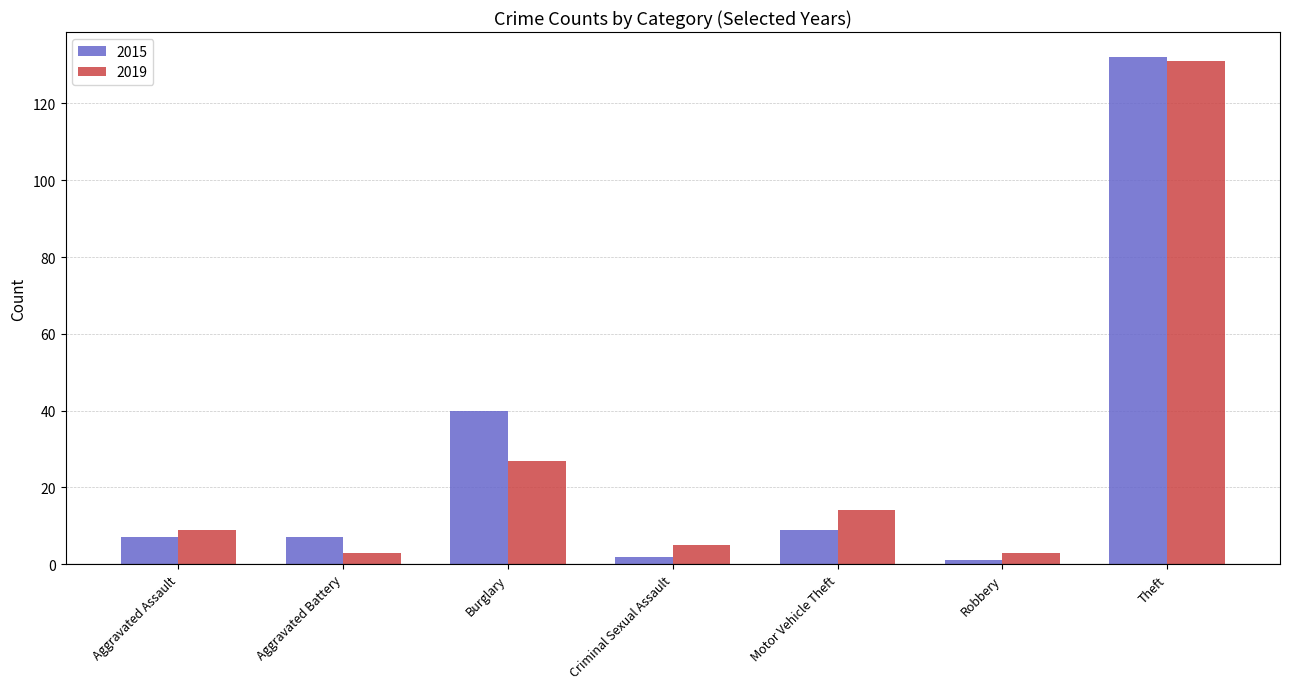

How many bars are there in total?

14